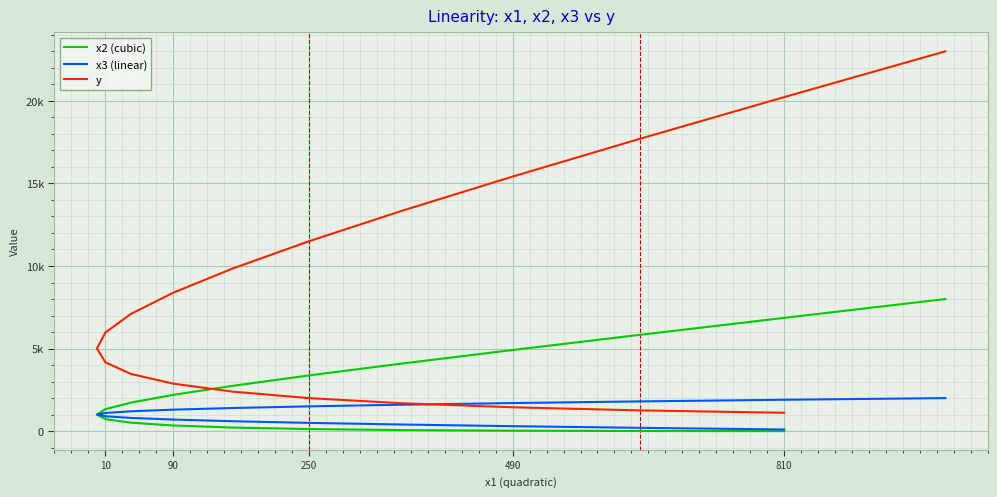

Rank the series by their maximum value, from lowest to highest.

x3 (linear), x2 (cubic), y